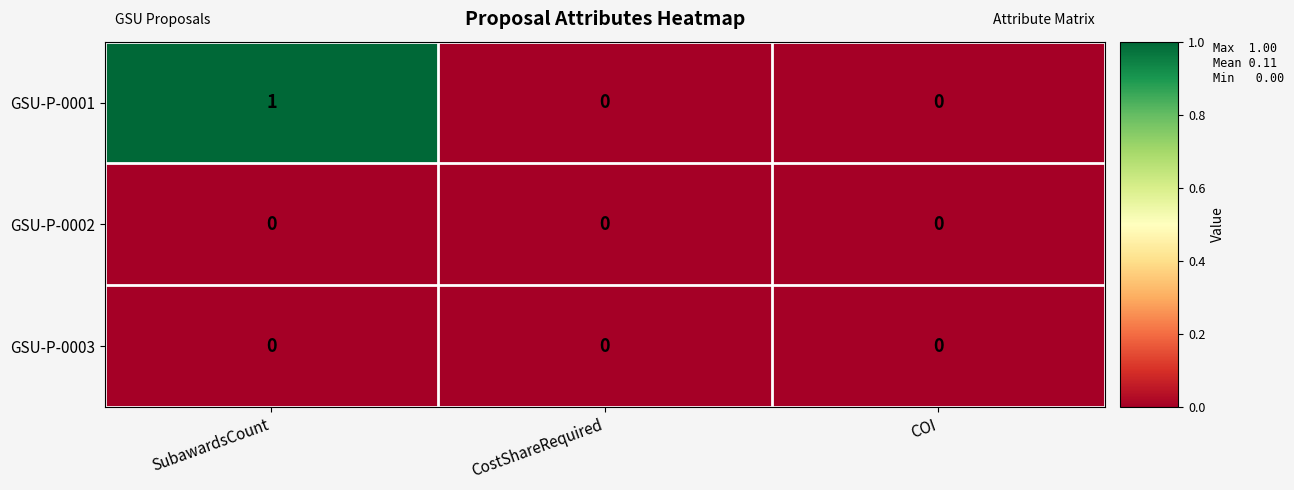

Which label corresponds to the largest value in the chart?

SubawardsCount